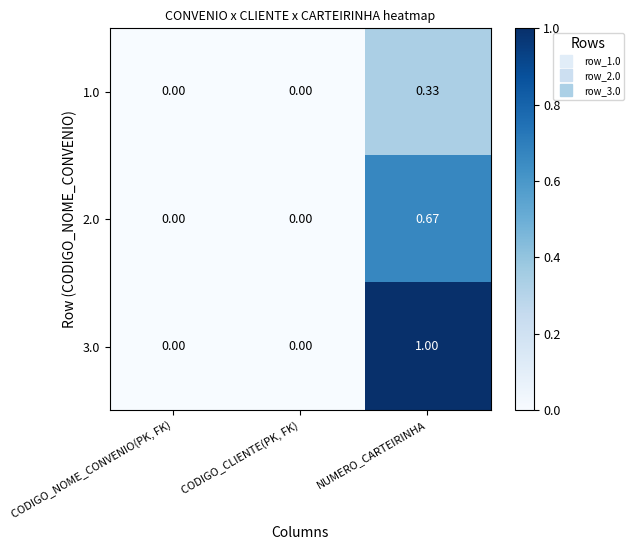

At which category is the sum across all series the highest?

NUMERO_CARTEIRINHA